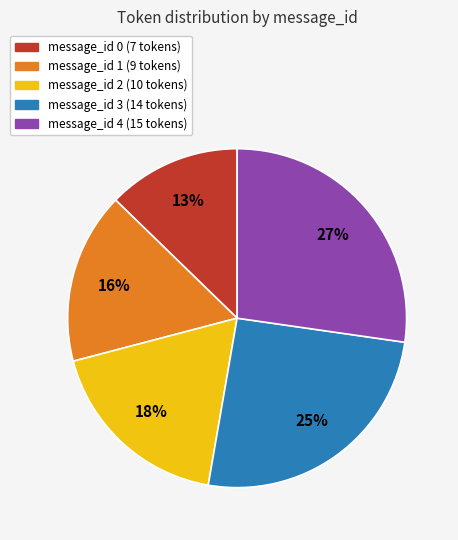

Does message_id 0 account for over 50% of the chart?

No